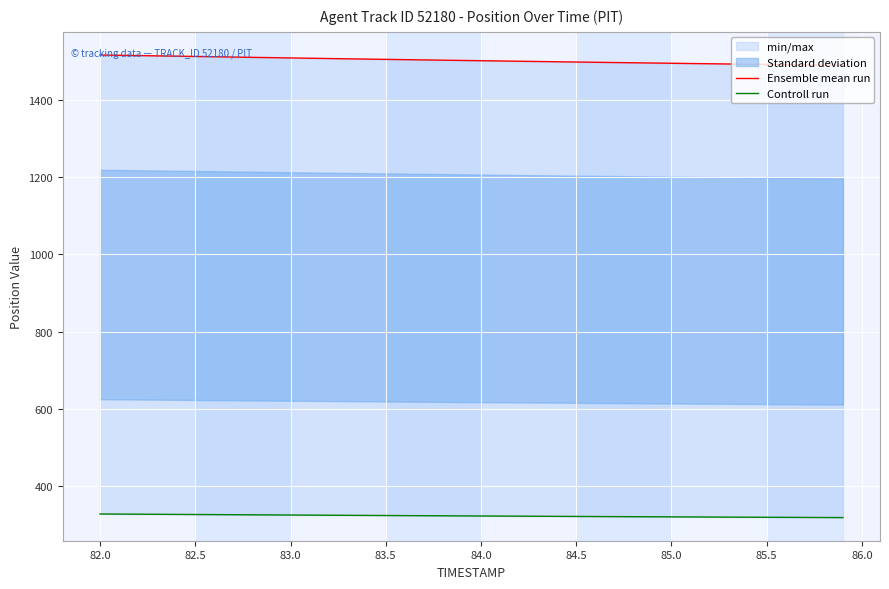

How many data points in Controll run are less than 323?

18